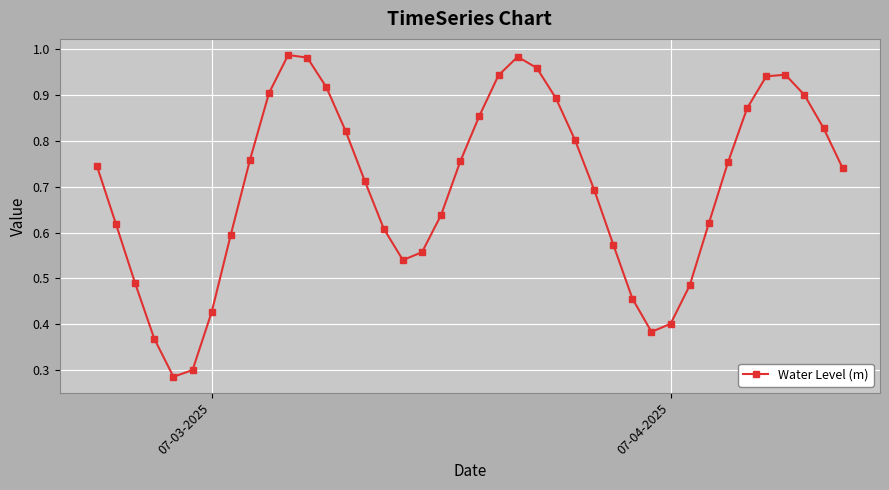

What is the sum of all values?

28.0